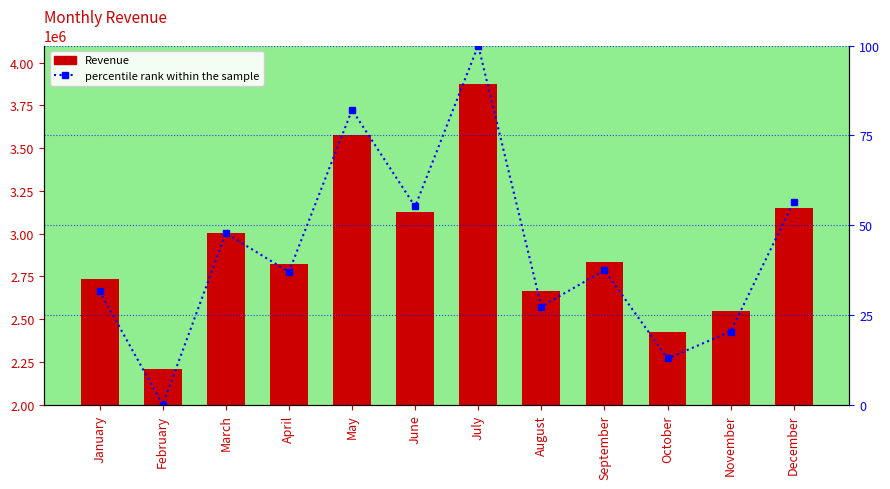

What is the difference between the percentile rank within the sample values at August and October?

14.5